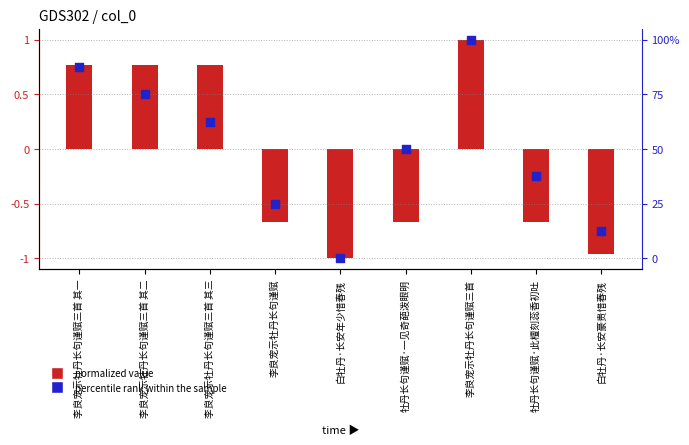

What are all the series names shown in the legend?

normalized value, percentile rank within the sample